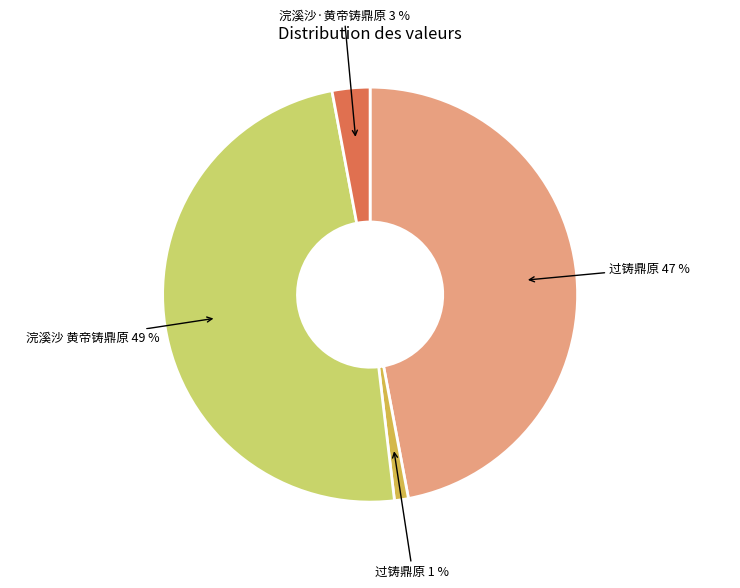

To the nearest percent, what is the average slice percentage?

25%